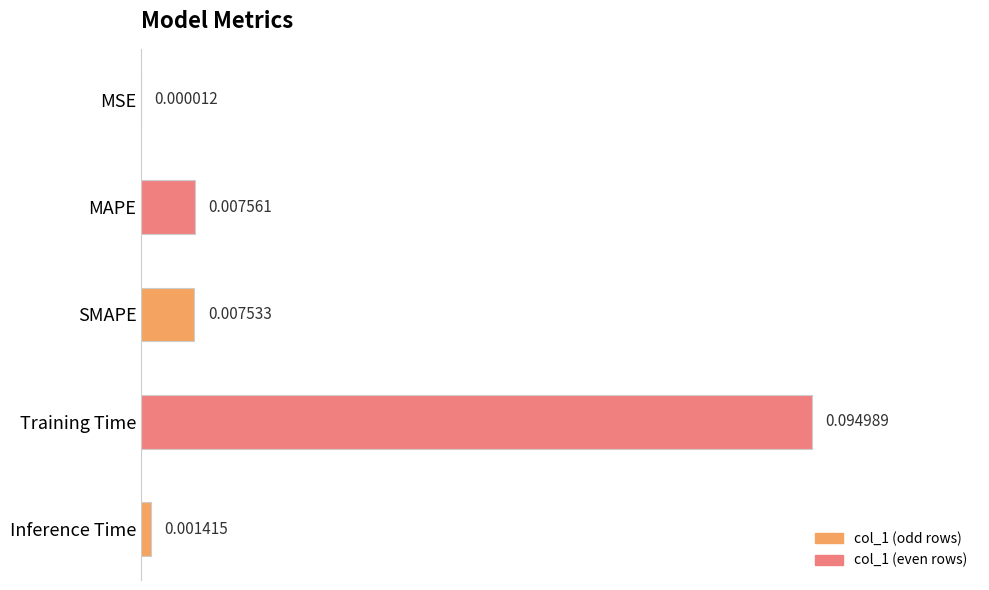

Where is the data nearest to the value 0?

MSE